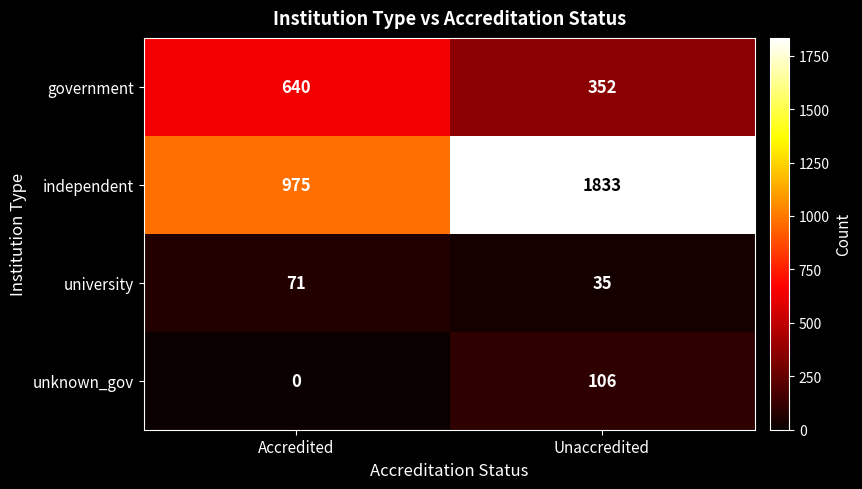

At how many categories does at least one series exceed 1793?

1